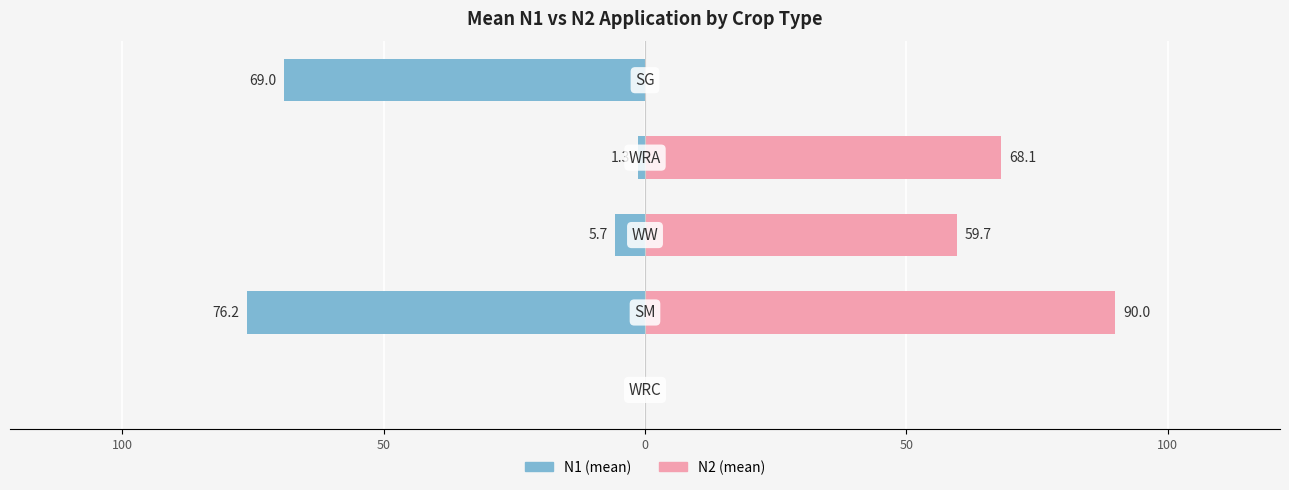

Reading left to right, transcribe all the data shown in this chart.

N1 (mean): 150=0.0	100=-76.2	50=-5.7	0=-1.3	50=-69.0
N2 (mean): 150=0.0	100=90.0	50=59.7	0=68.1	50=0.0